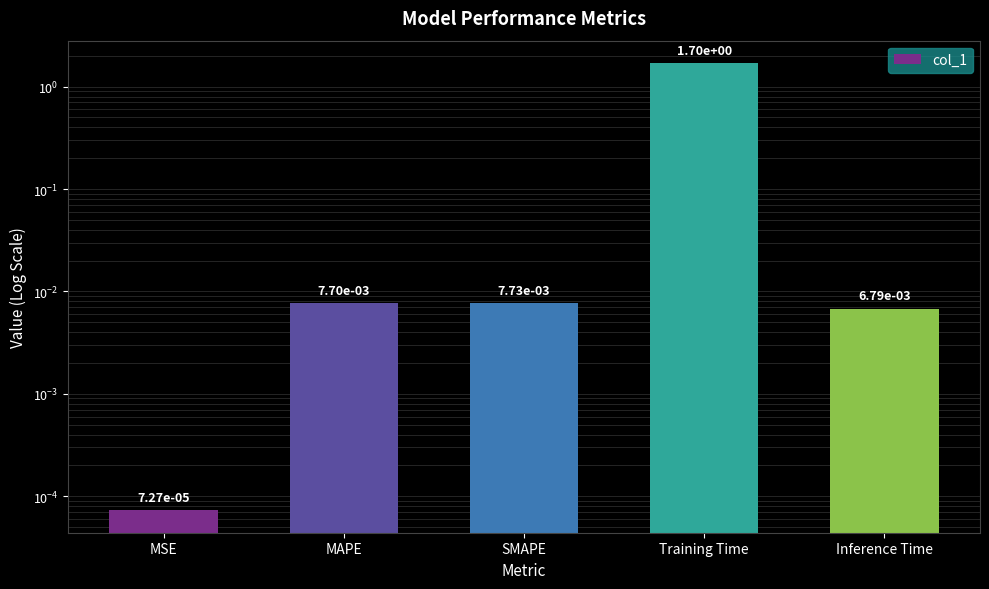

Which label corresponds to the smallest value in the chart?

MSE